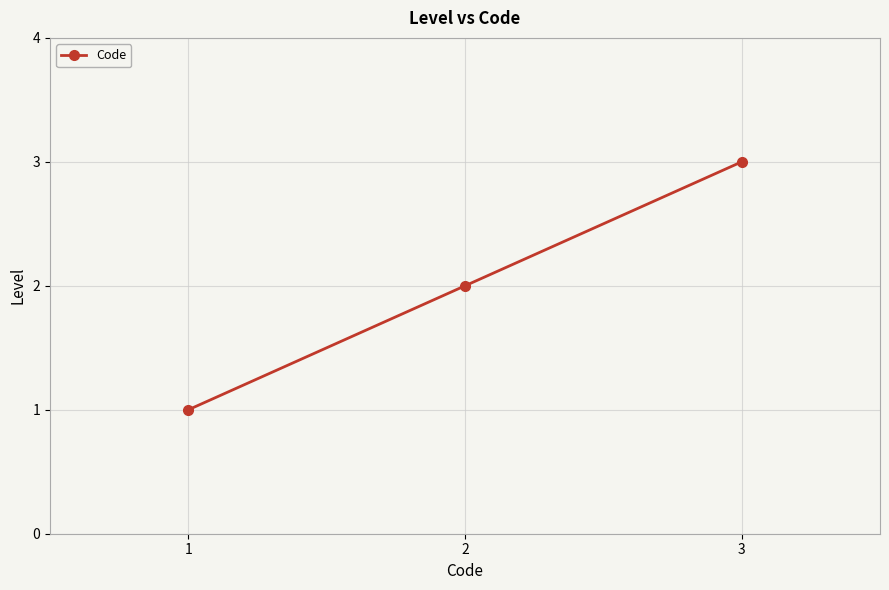

Reading left to right, list all the values displayed in this chart.

1	2	3